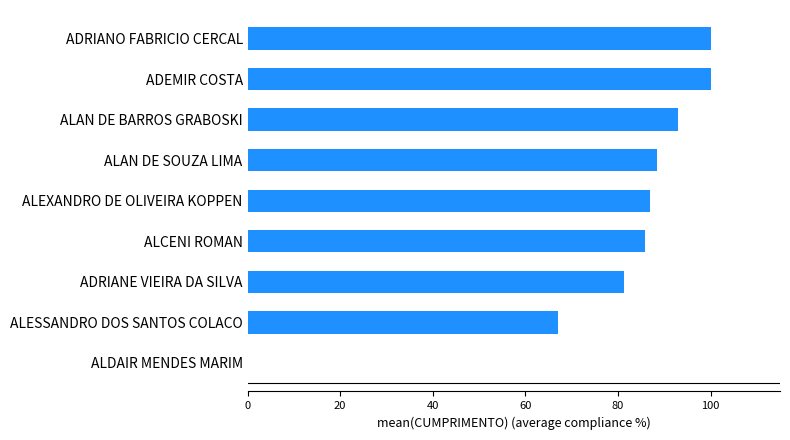

How many data points does each series have?

9